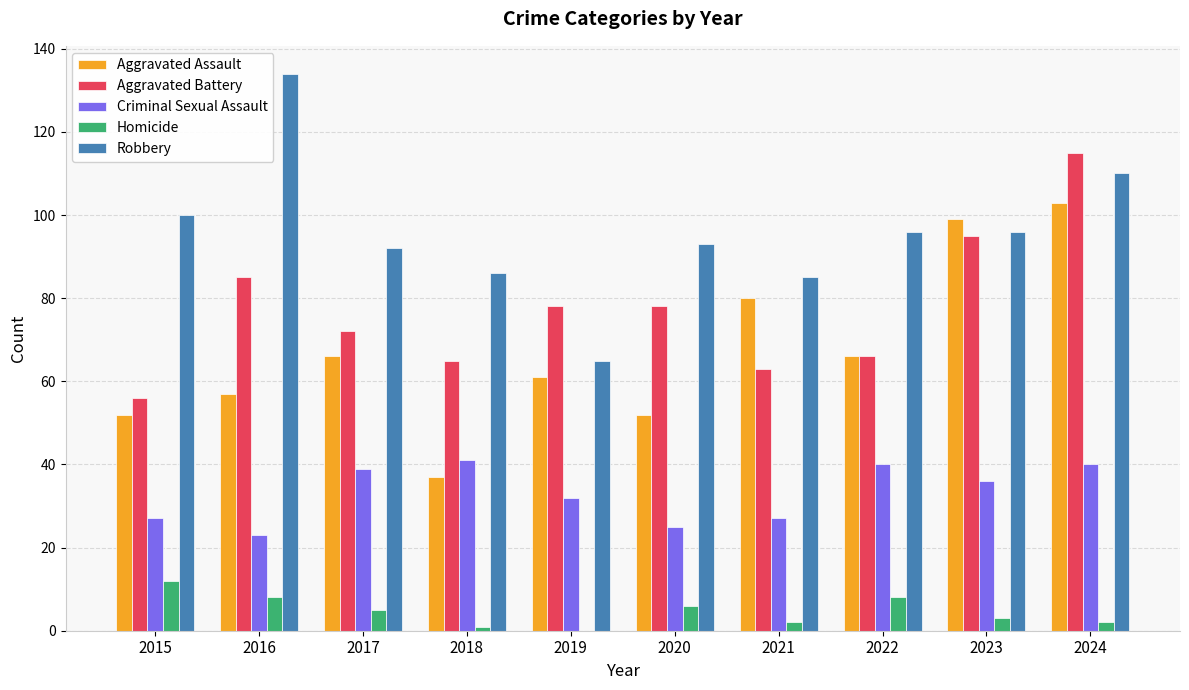

What is the sum of the Robbery values at 2016 and 2019?

199